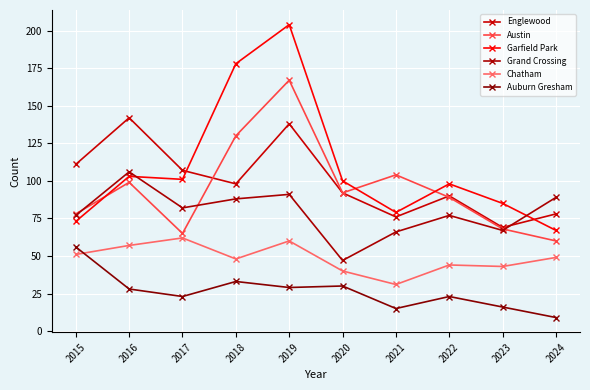

Reading left to right, list all the values displayed in this chart.

Englewood: 2015=111	2016=142	2017=107	2018=98	2019=138	2020=92	2021=76	2022=90	2023=69	2024=78
Austin: 2015=78	2016=99	2017=65	2018=130	2019=167	2020=92	2021=104	2022=89	2023=68	2024=60
Garfield Park: 2015=73	2016=103	2017=101	2018=178	2019=204	2020=100	2021=79	2022=98	2023=85	2024=67
Grand Crossing: 2015=77	2016=106	2017=82	2018=88	2019=91	2020=47	2021=66	2022=77	2023=67	2024=89
Chatham: 2015=51	2016=57	2017=62	2018=48	2019=60	2020=40	2021=31	2022=44	2023=43	2024=49
Auburn Gresham: 2015=56	2016=28	2017=23	2018=33	2019=29	2020=30	2021=15	2022=23	2023=16	2024=9